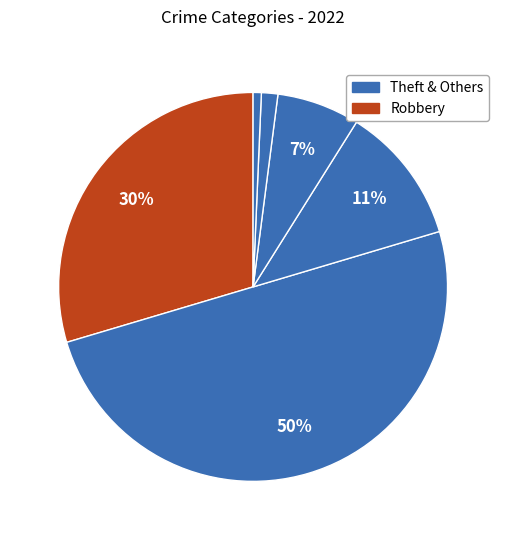

To the nearest percent, what is the average slice percentage?

17%